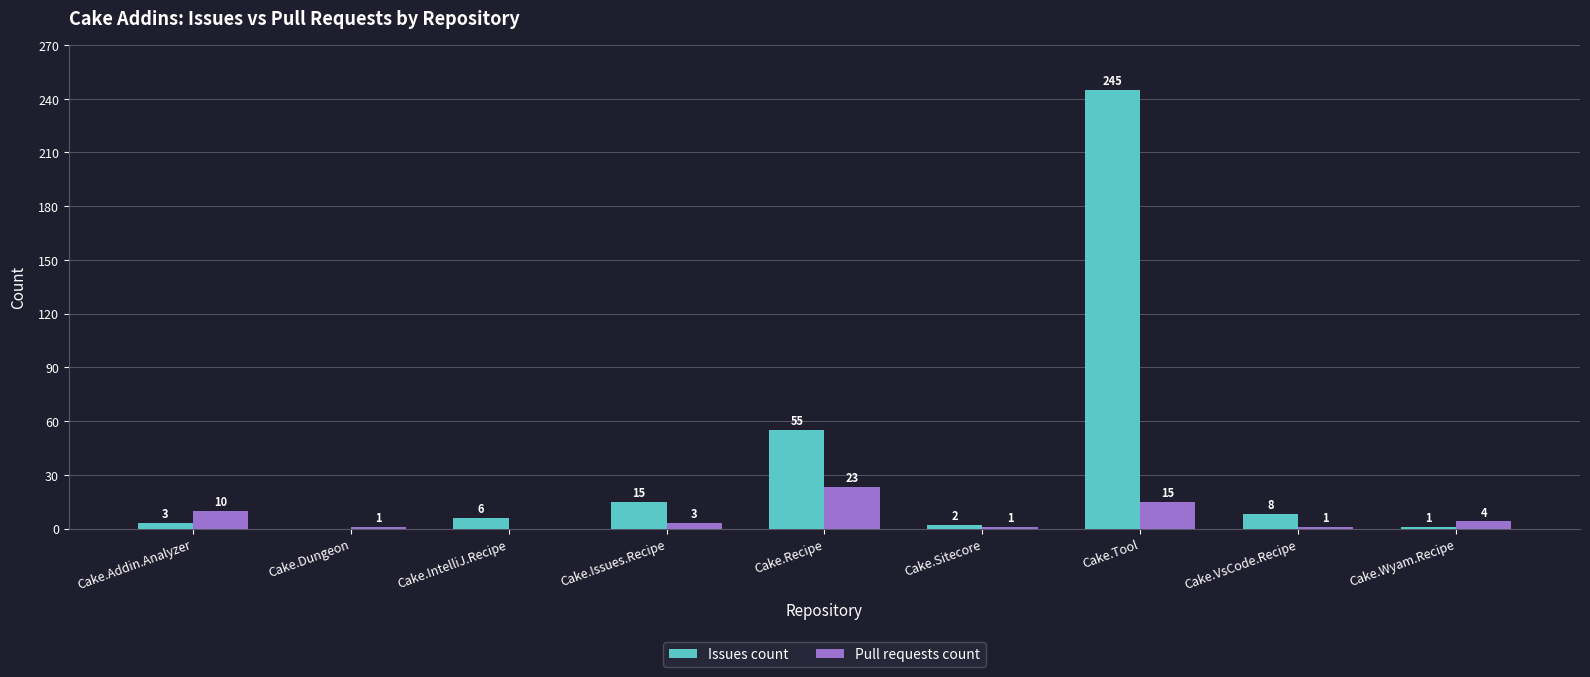

Reading left to right, list all the values displayed in this chart.

Issues count: 3	0	6	15	55	2	245	8	1
Pull requests count: 10	1	0	3	23	1	15	1	4